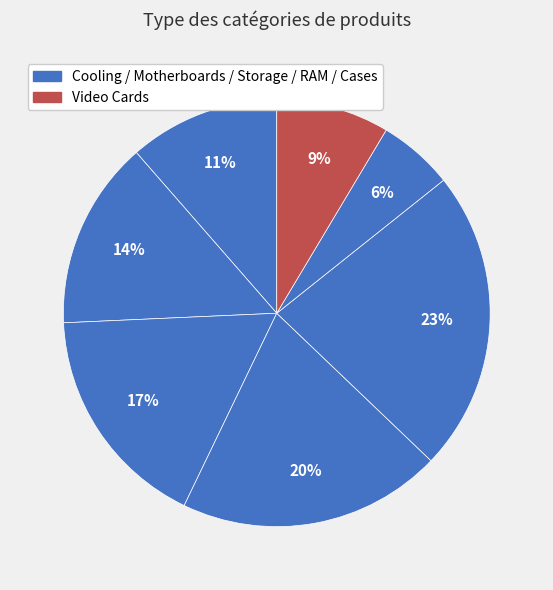

Count the number of slices in the pie.

7